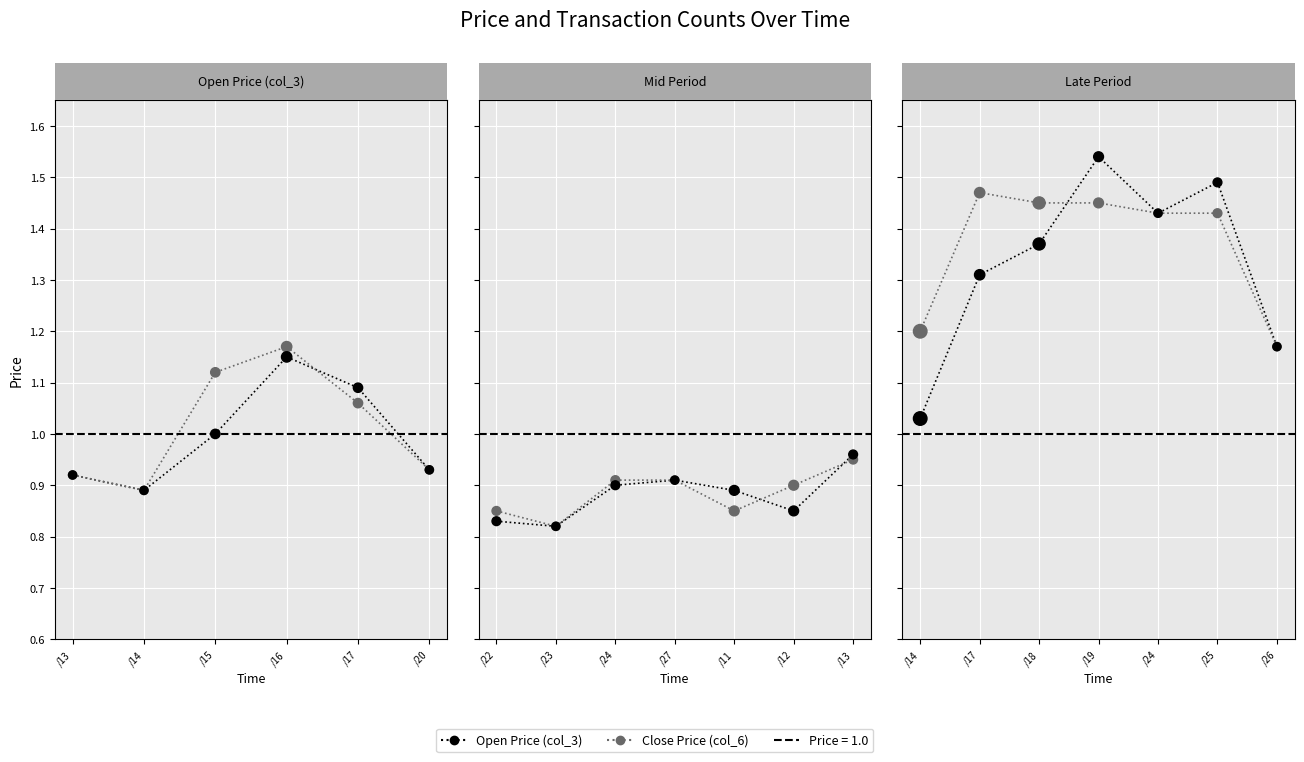

Which series has the largest total across all categories?

col_6